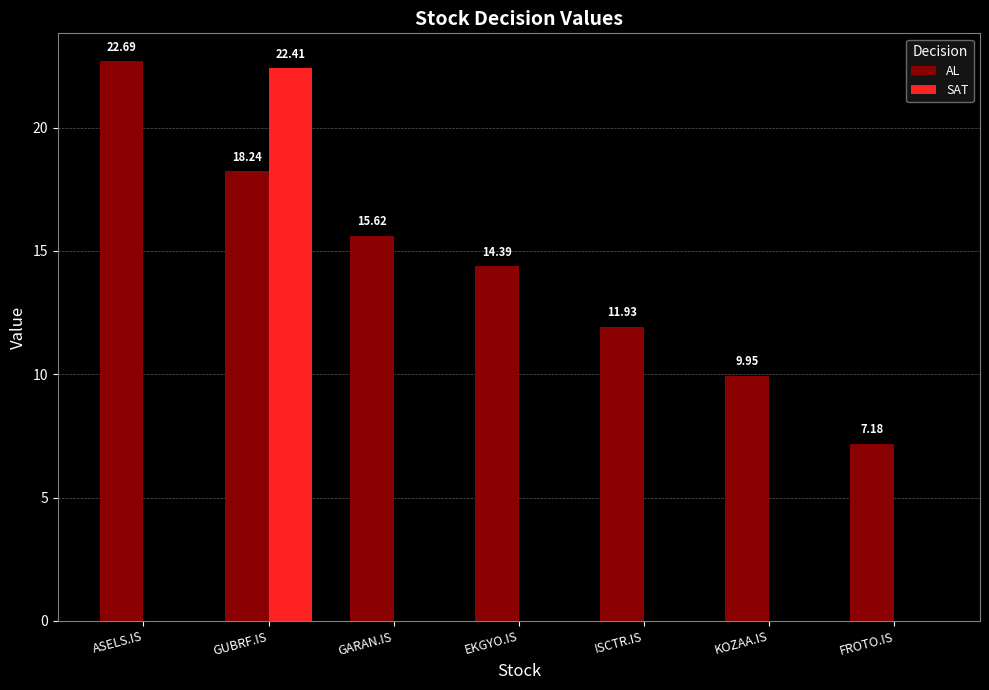

How many series are shown in this chart?

2